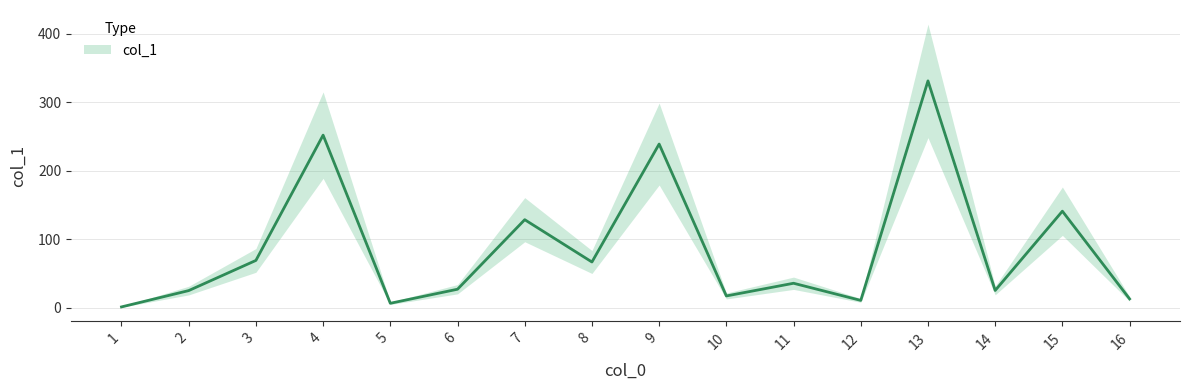

Which has a higher value, 6 or 7?

7